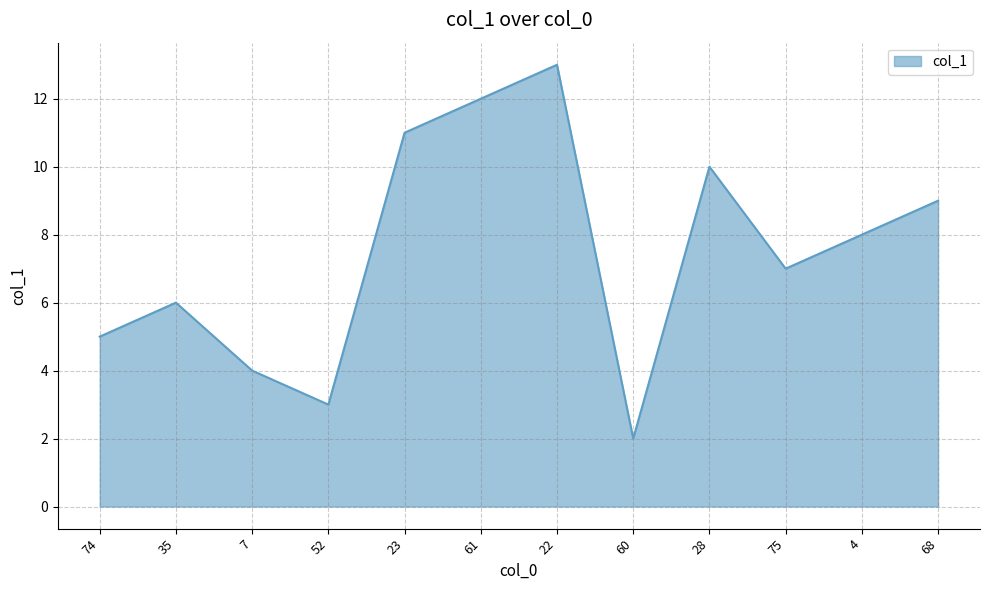

True or false: the data shows 9.0 at 68.

True